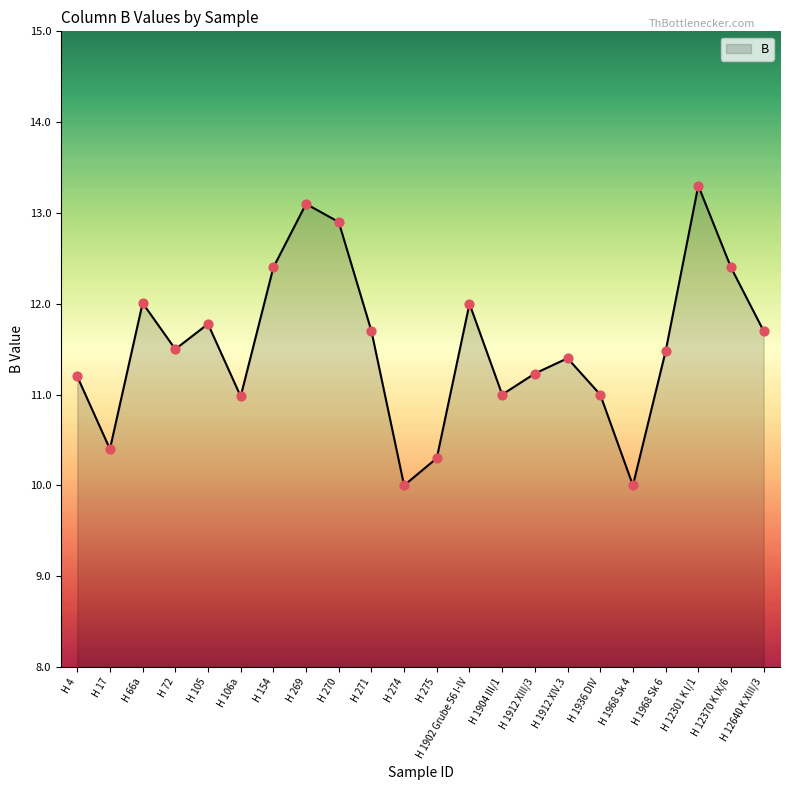

What is the change in value from H 72 to H 1912 XIV.3?

-0.1